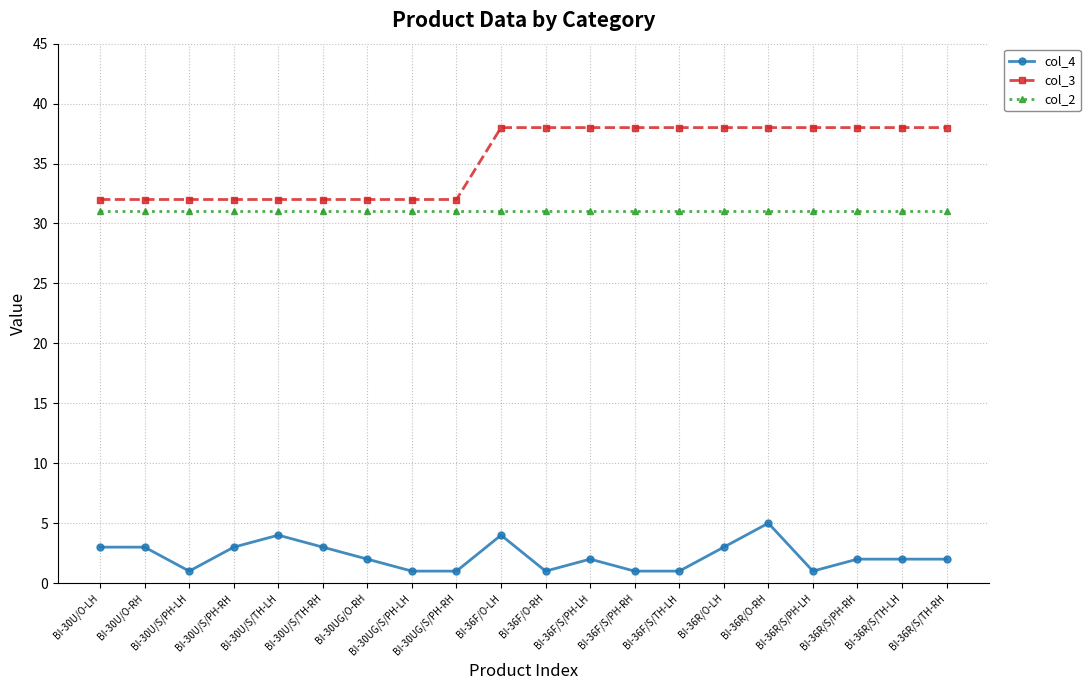

Rank the series at BI-36R/O-RH from lowest to highest value.

col_4, col_2, col_3